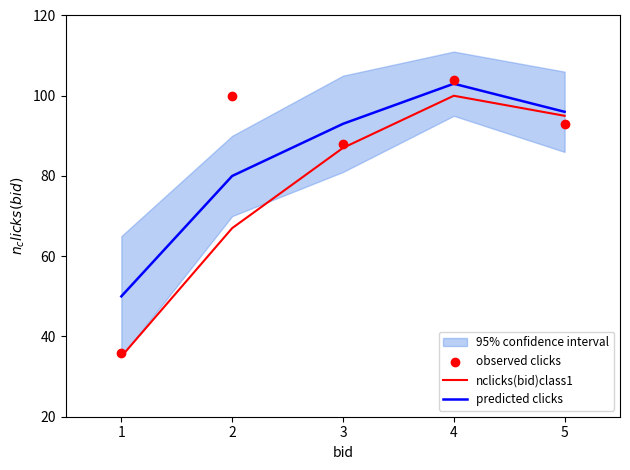

What are all the series names shown in the legend?

nclicks(bid)class1, predicted clicks, observed clicks